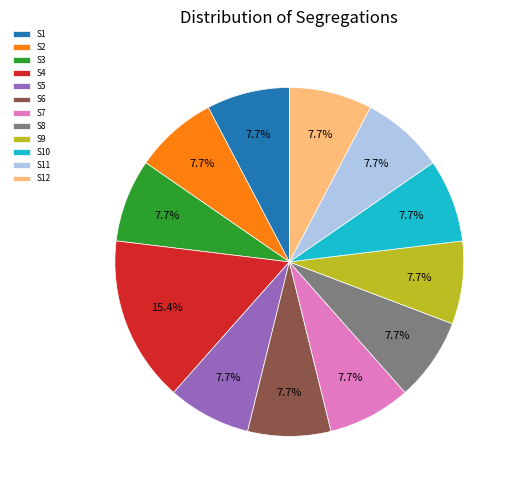

Which slice is the largest?

S4